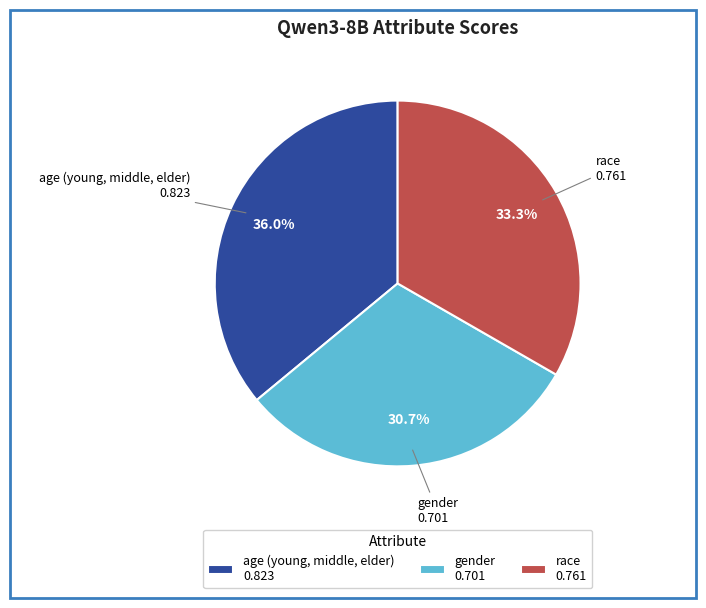

Is there a majority slice in this chart?

No